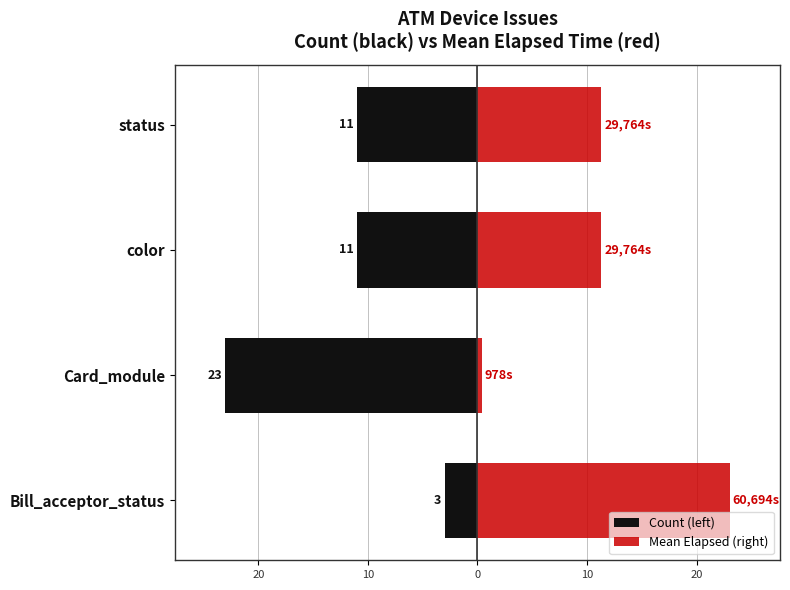

How many data points in Count (left) are less than -11?

1